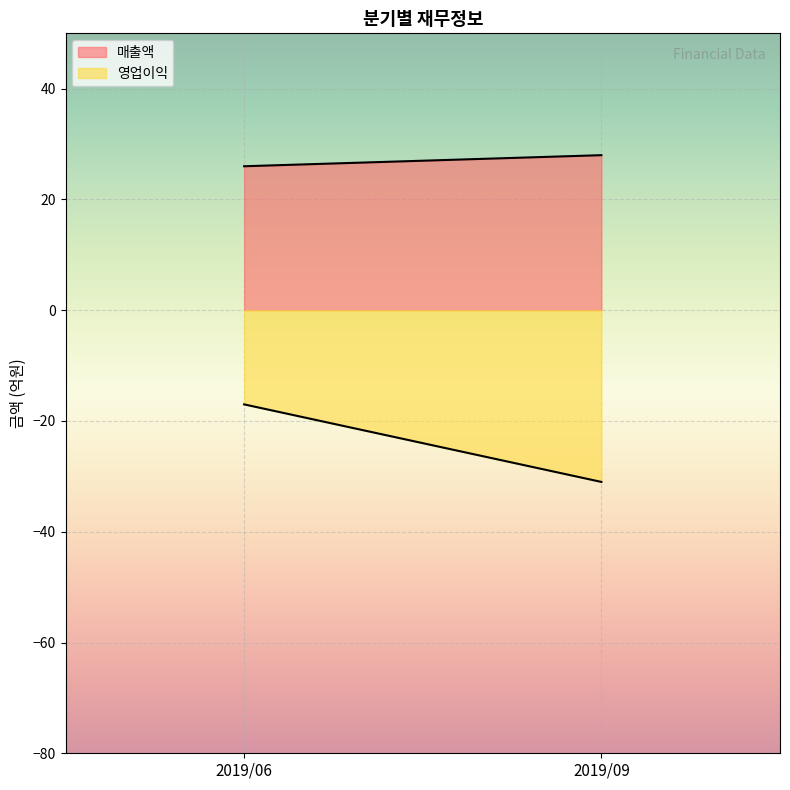

What is the smallest value displayed?

-31